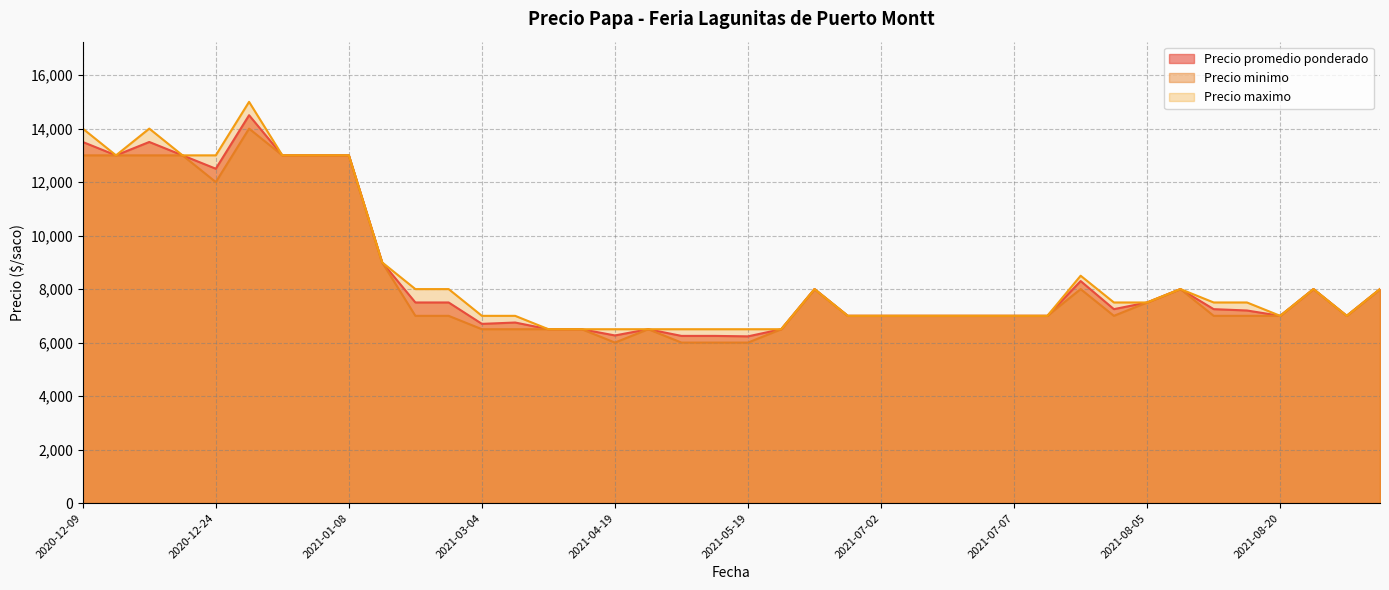

True or false: Precio maximo has a value of 3013 at 2021-03-04.

False